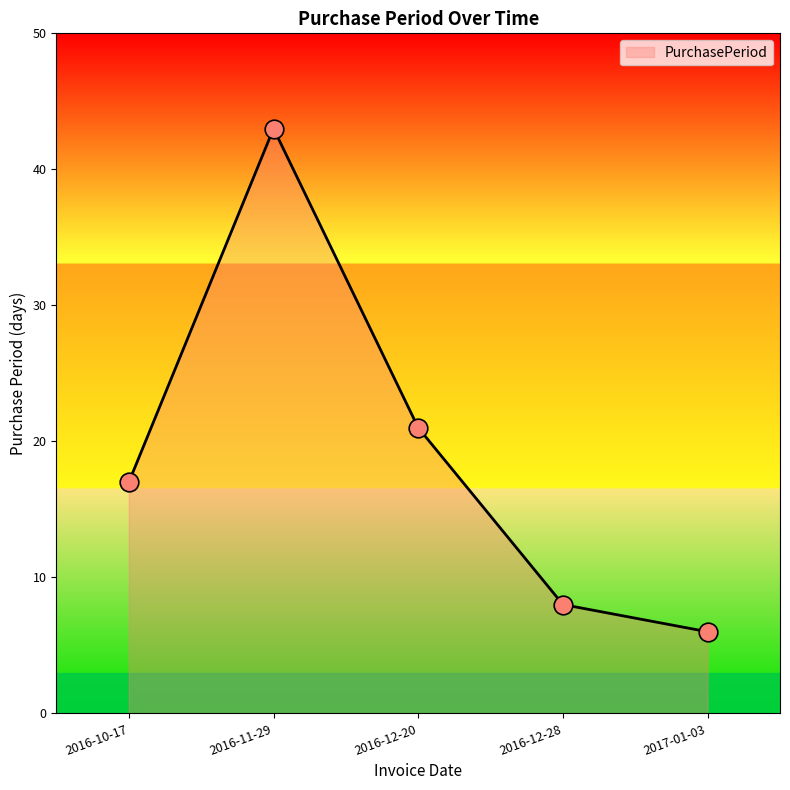

What is the change in value from 2016-11-29 to 2016-12-28?

-35